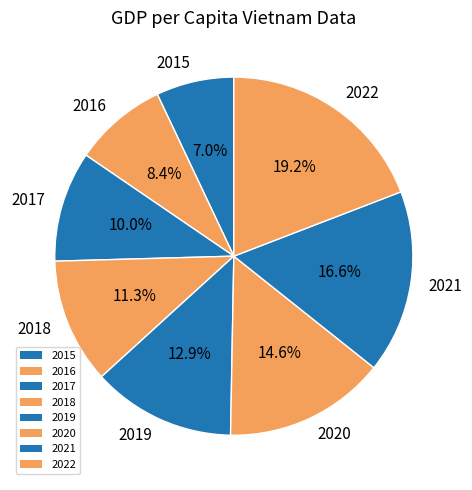

How many slices are in this pie chart?

8